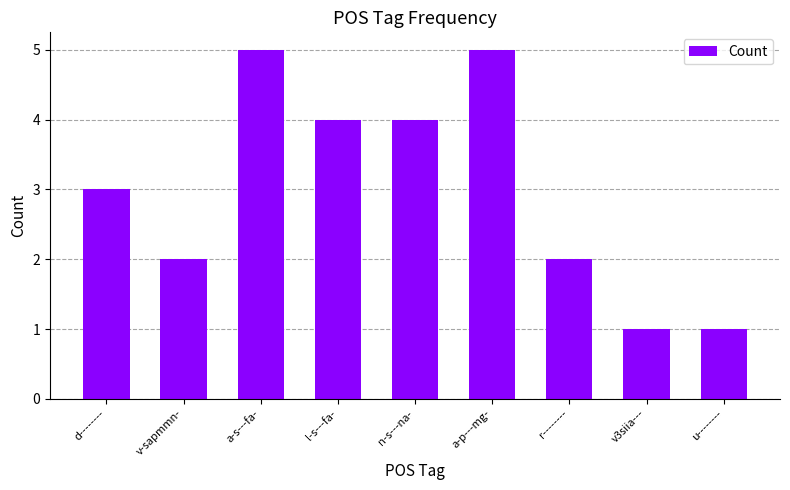

What is the sum of the values at l-s---fa- and a-s---fa-?

9